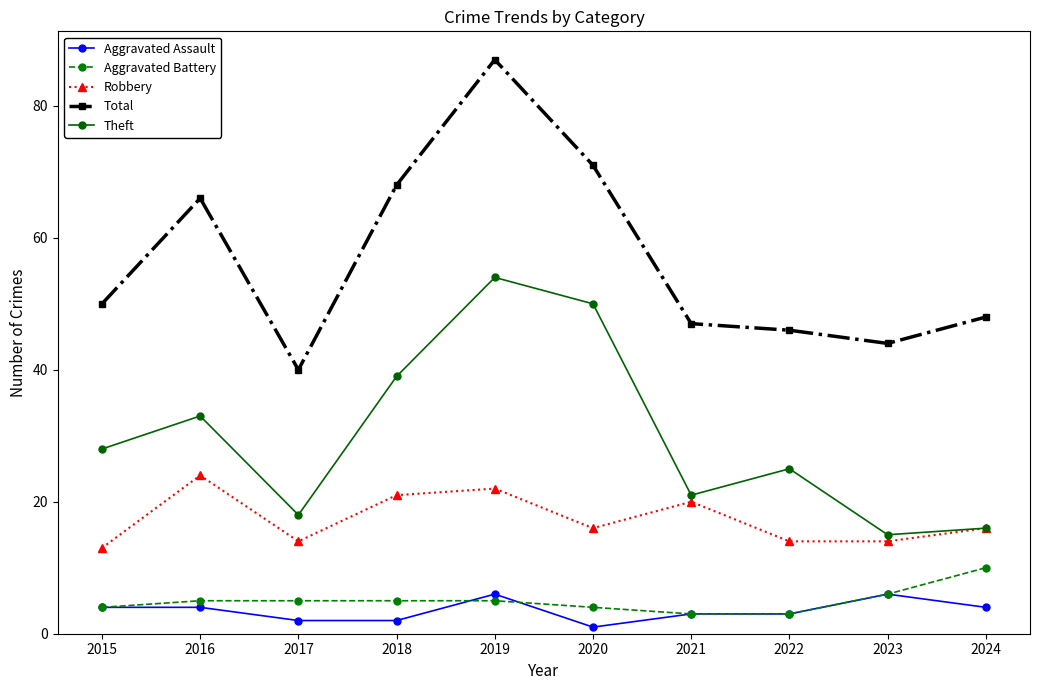

Which series has the largest total across all categories?

Total